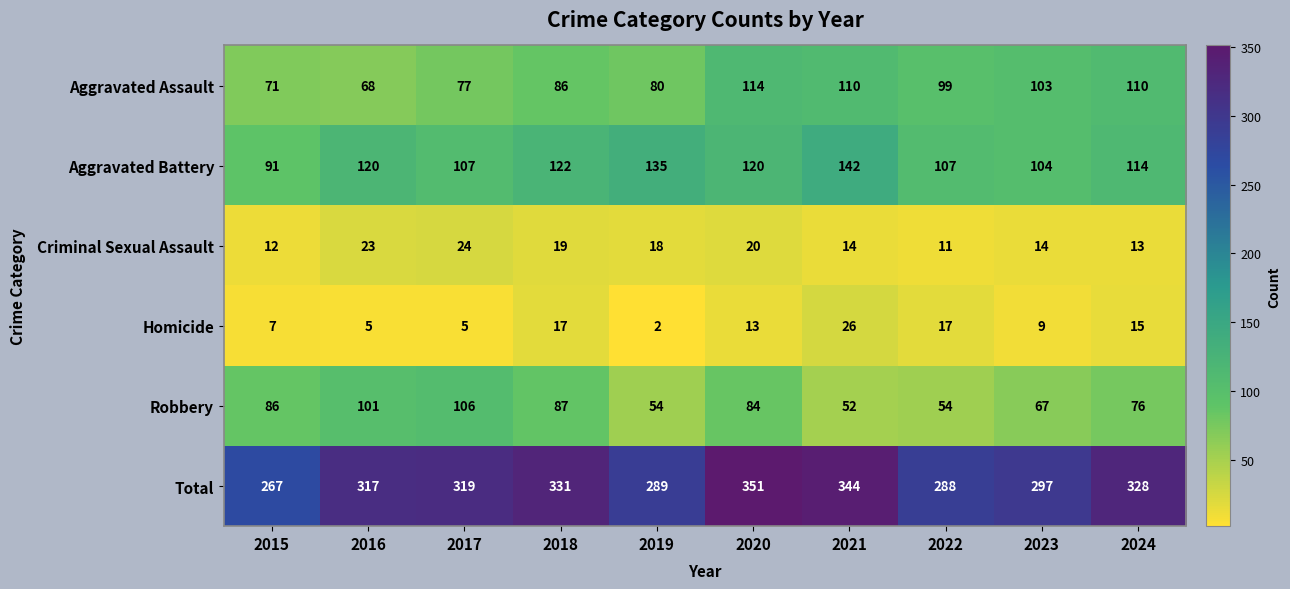

Where is Homicide nearest to the value 14?

2020